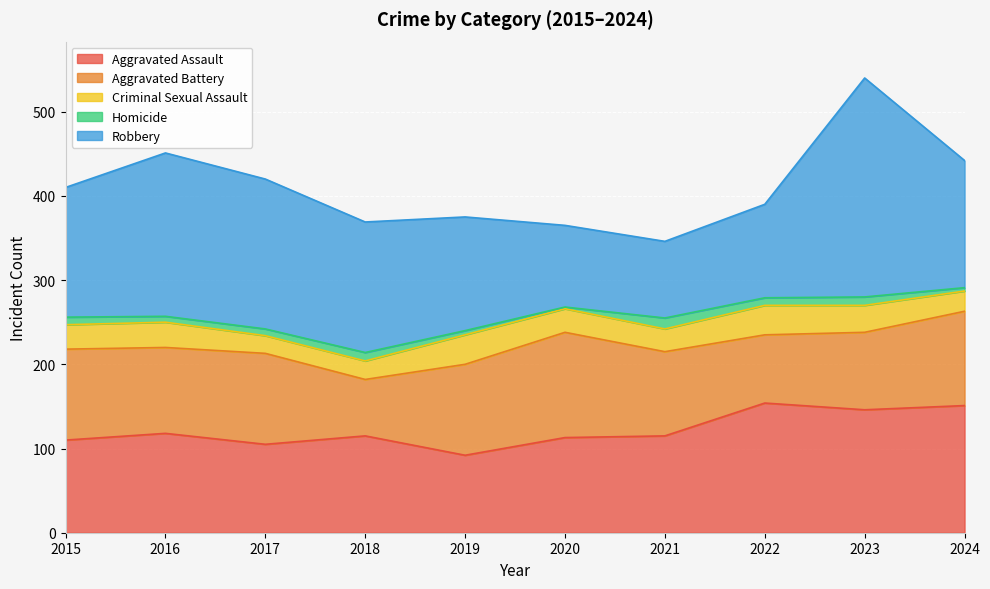

What is the sum of all Criminal Sexual Assault values?

283